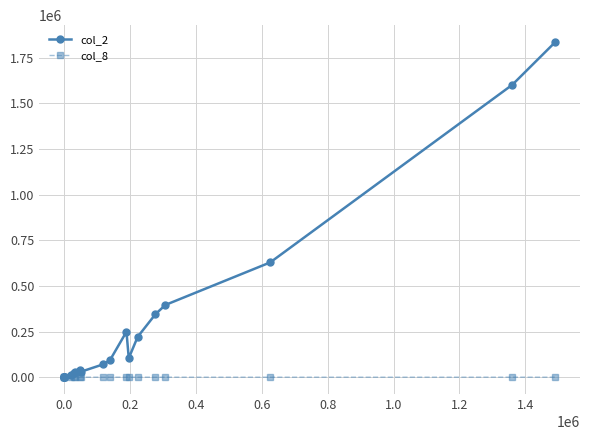

True or false: col_8 has a value of 2 at 13.

False